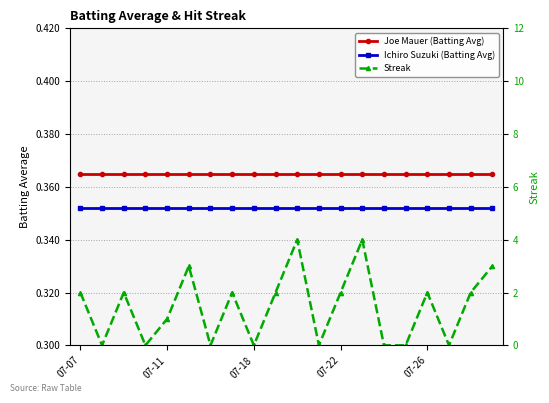

Which series has the largest range (max minus min)?

Streak